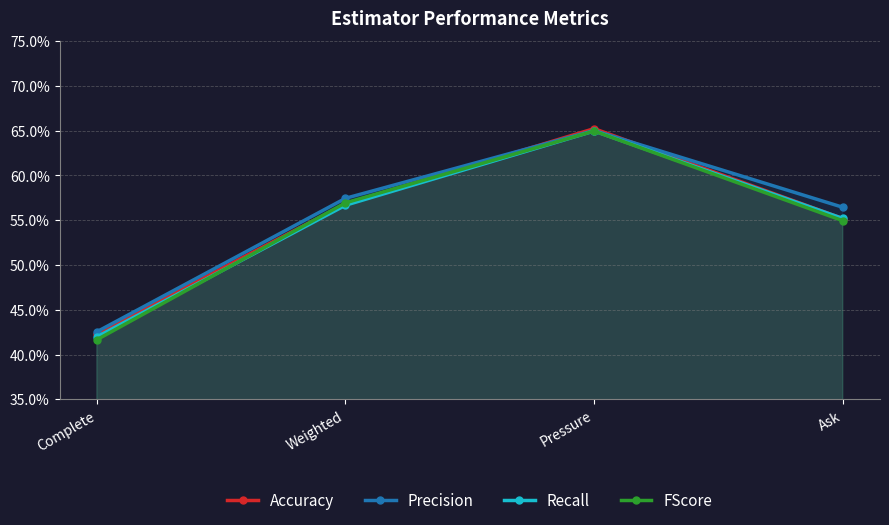

What are all the series names shown in the legend?

Accuracy, Precision, Recall, FScore